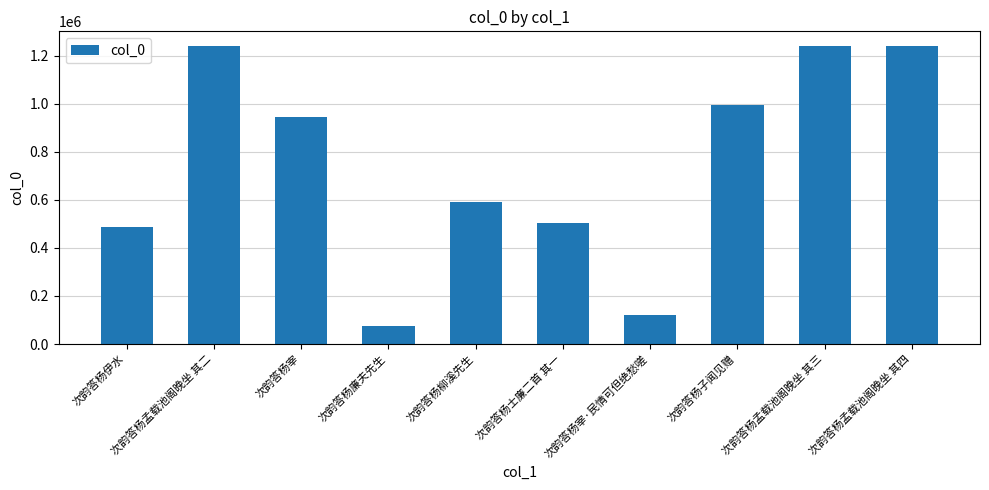

What is the difference between the maximum and minimum values?

1165086